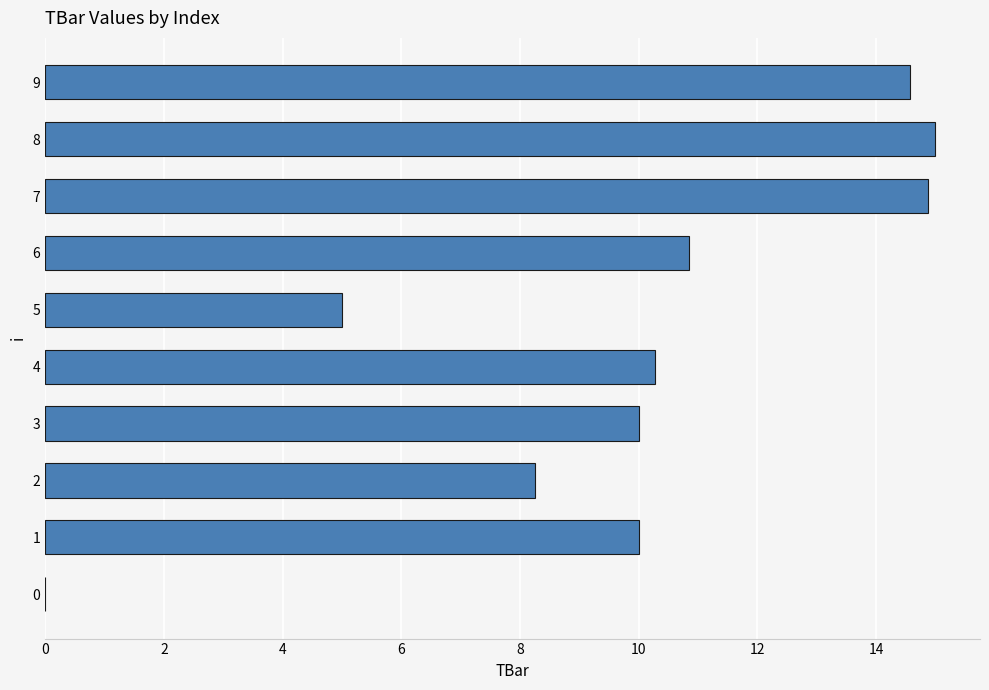

What is the maximum value shown in the chart?

15.0